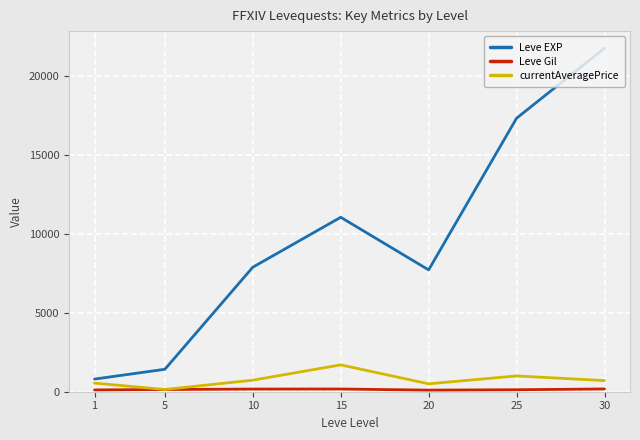

How many interior local valleys does the Leve EXP series have?

1